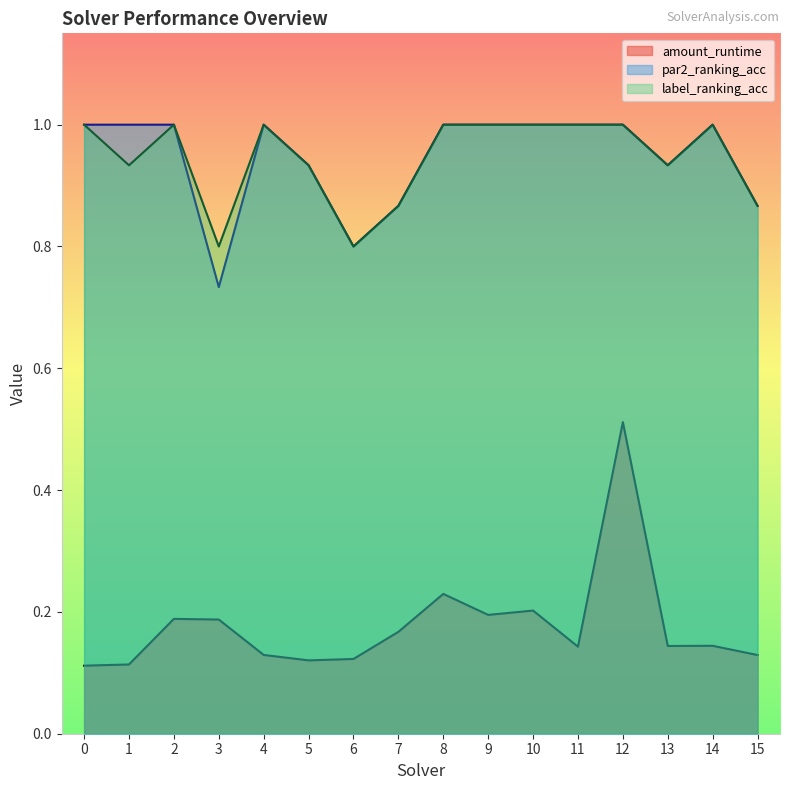

What is the spread (max minus min) of values at 13?

0.8